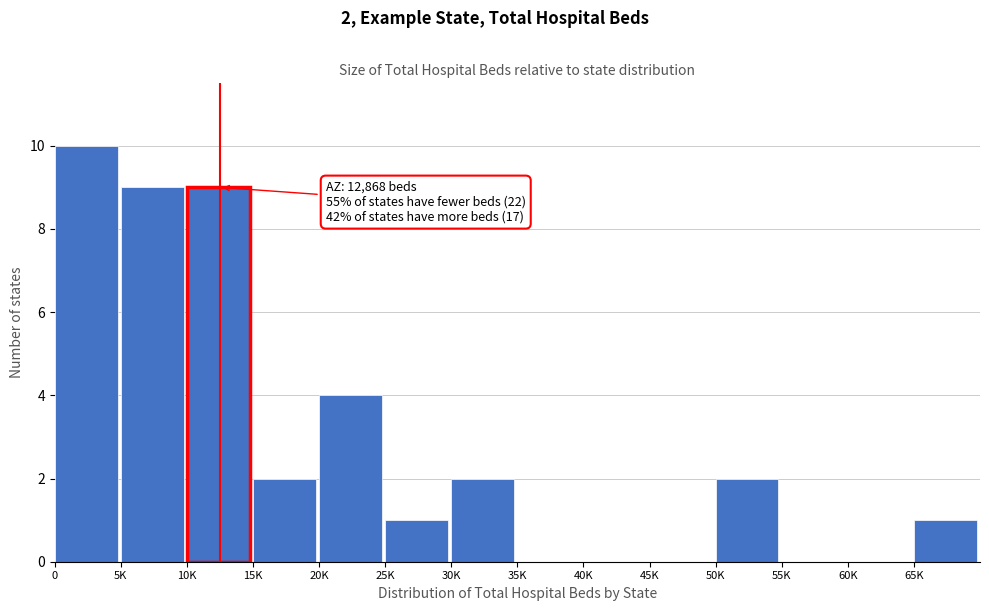

Reading right to left, transcribe all the data shown in this chart.

65K=1	60K=0	55K=0	50K=2	45K=0	40K=0	35K=0	30K=2	25K=1	20K=4	15K=2	10K=9	5K=9	0=10